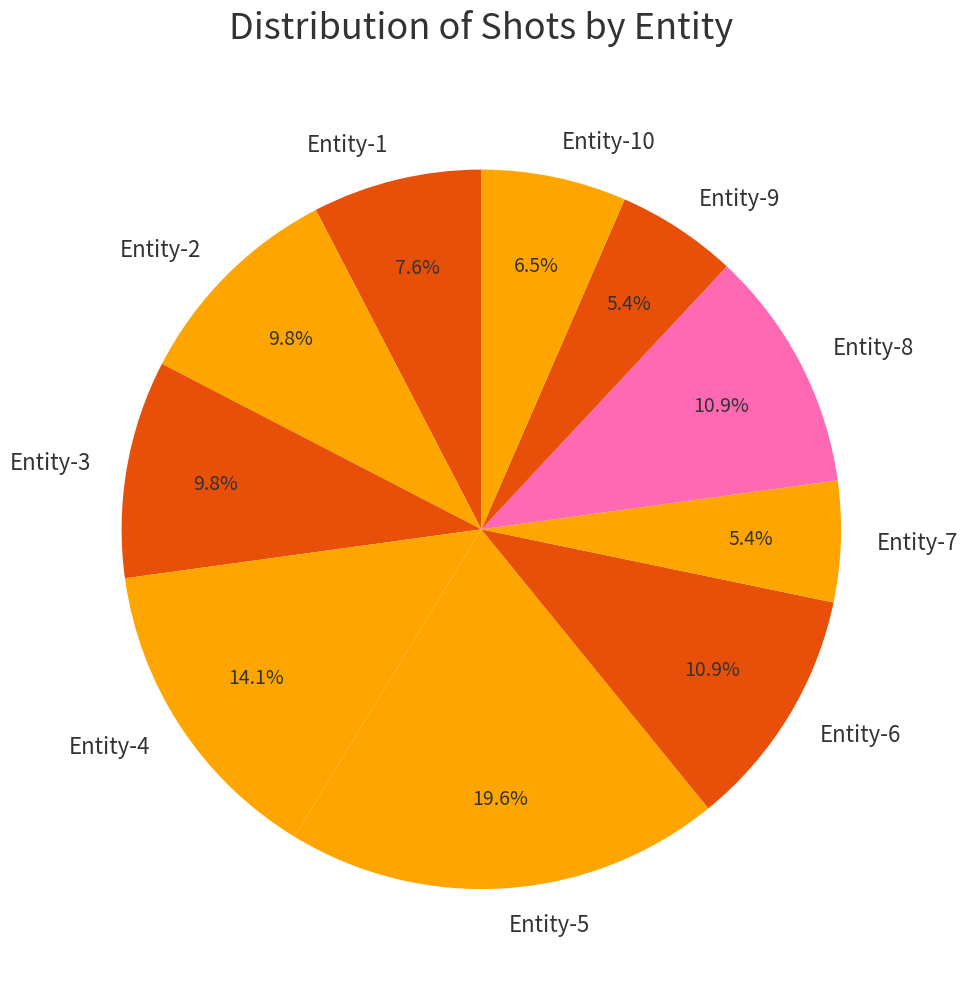

Which slice is the largest?

Entity-5